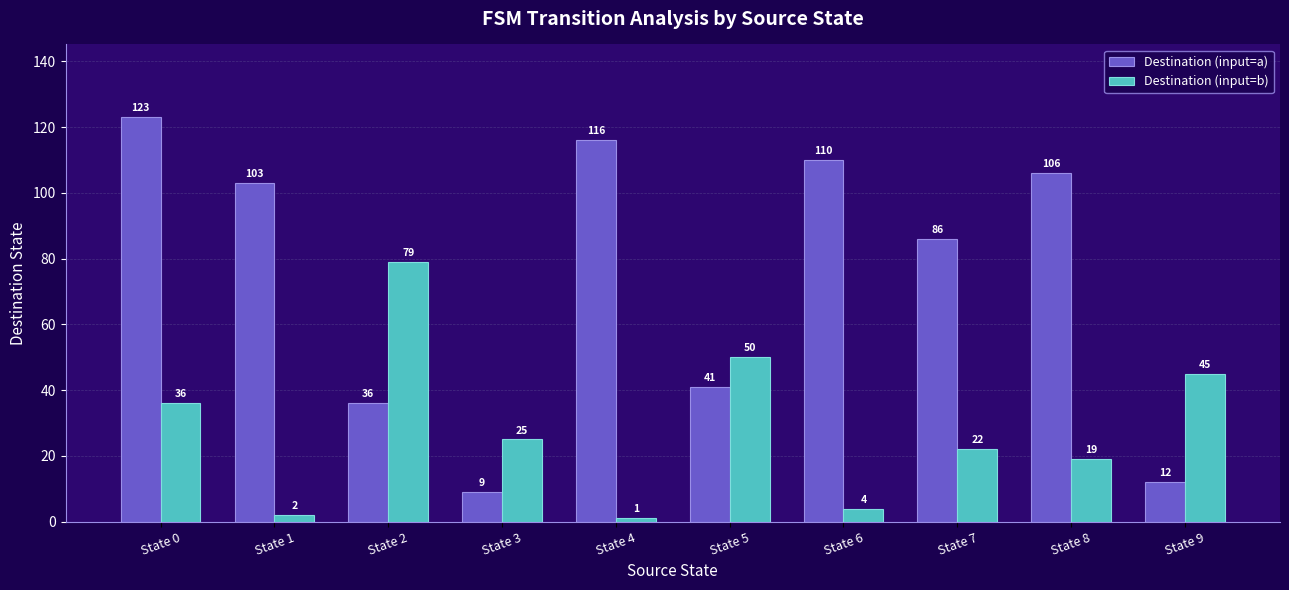

What is the spread (max minus min) of values at State 5?

9